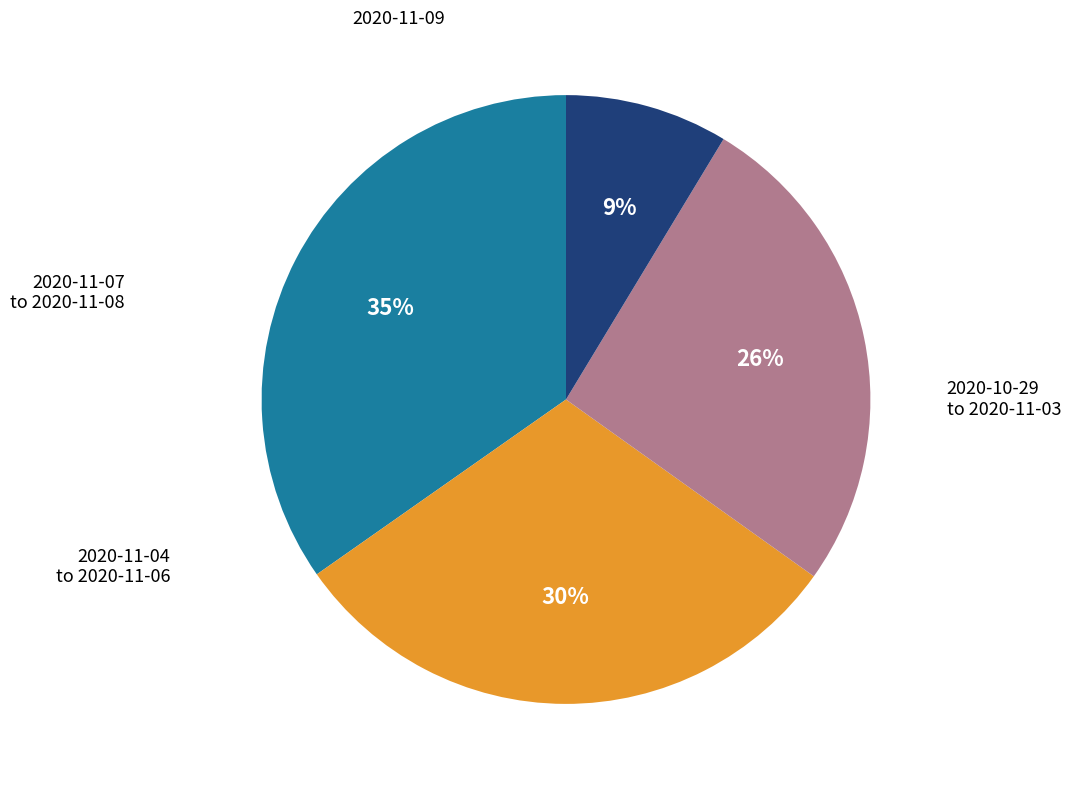

Does any single category account for the majority?

No